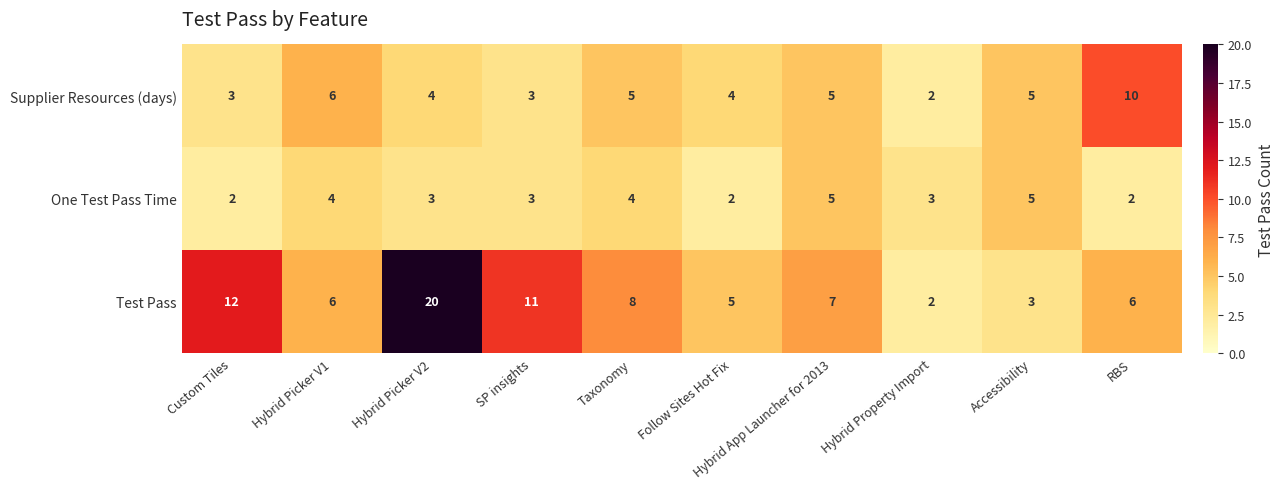

Which series has the widest spread of values?

Test Pass